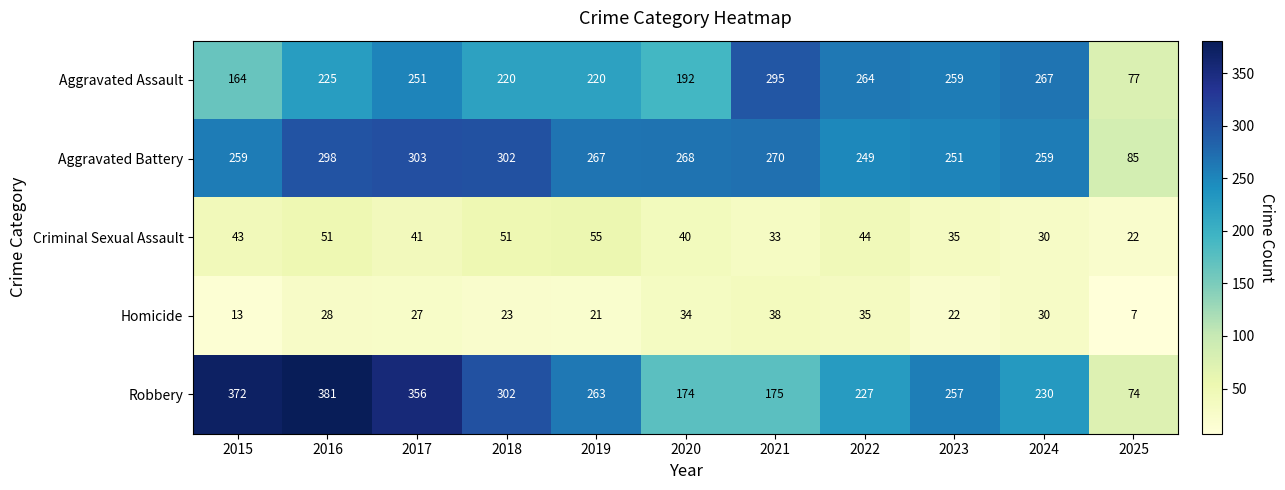

Is it true that Homicide equals 31 at 2023?

False